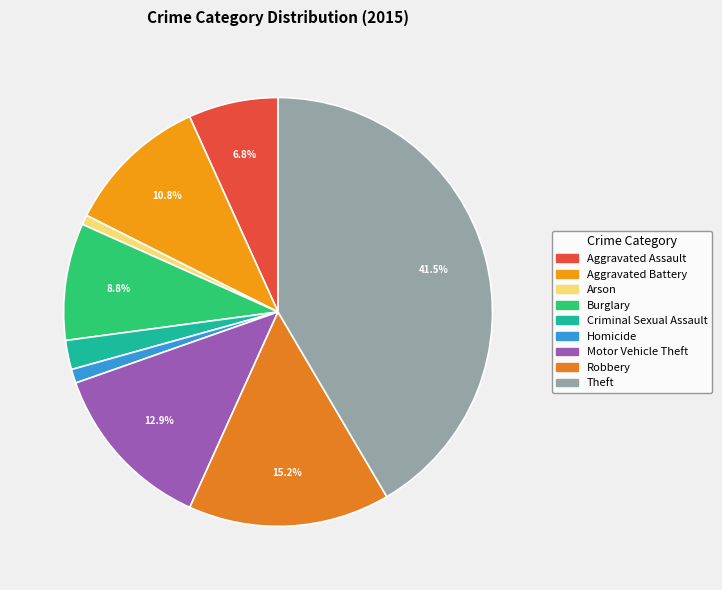

What percentage do Burglary and Homicide together represent?

9.9%